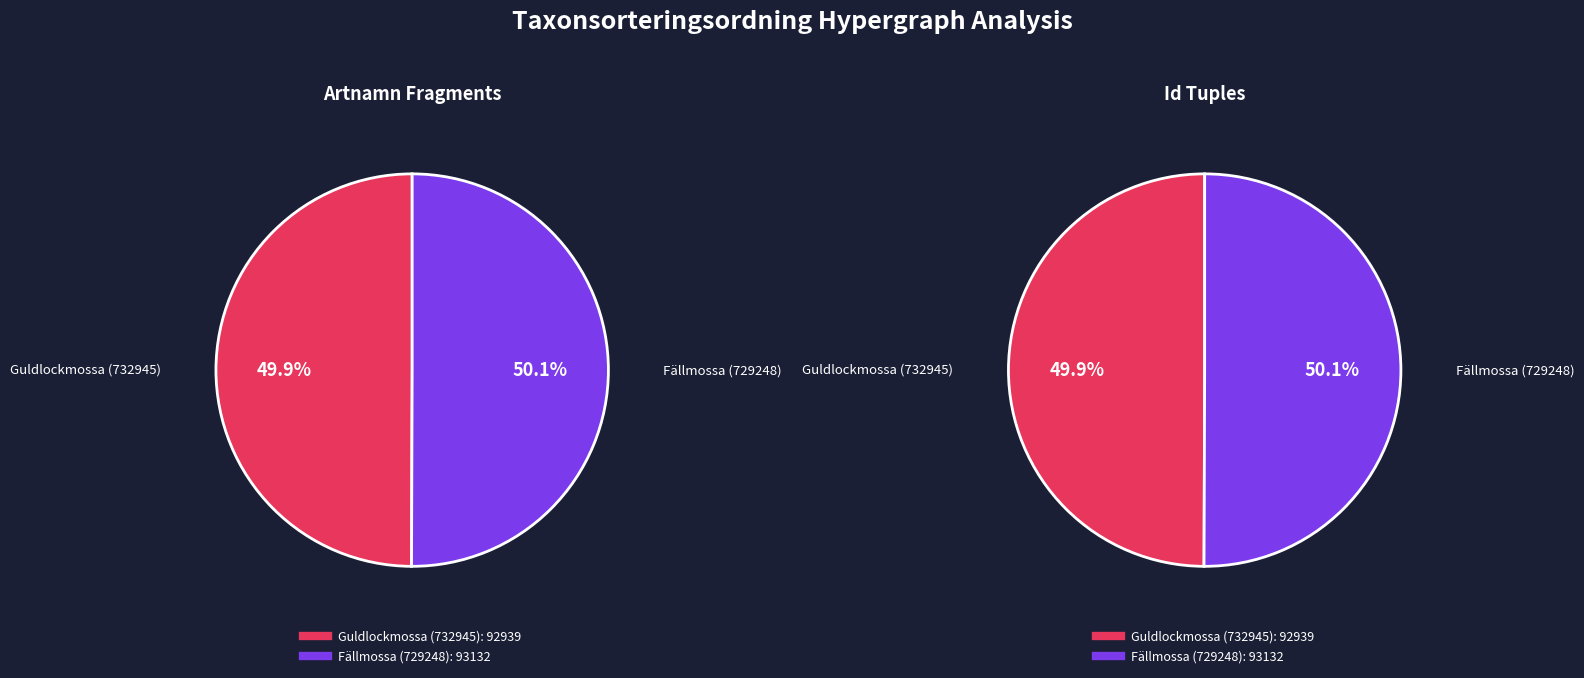

What is the change in value from Guldlockmossa (732945) to Fällmossa (729248)?

+193